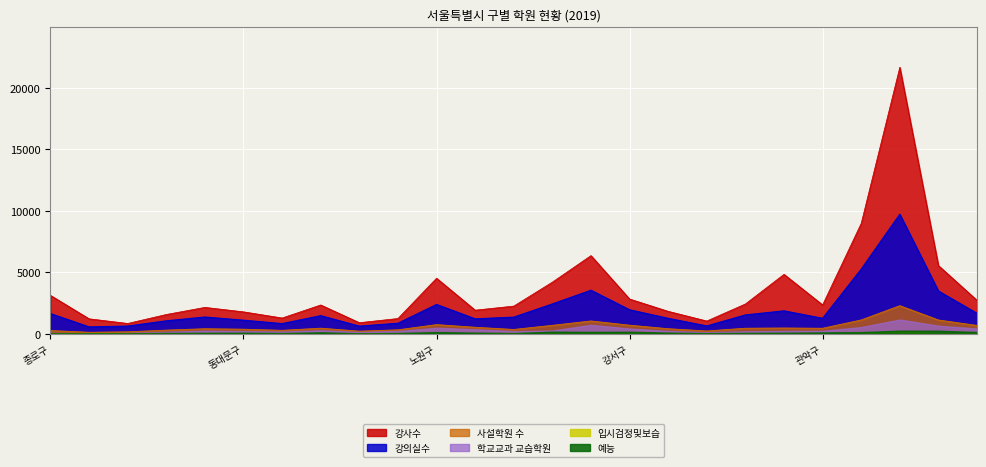

Which series has the largest total across all categories?

강사수